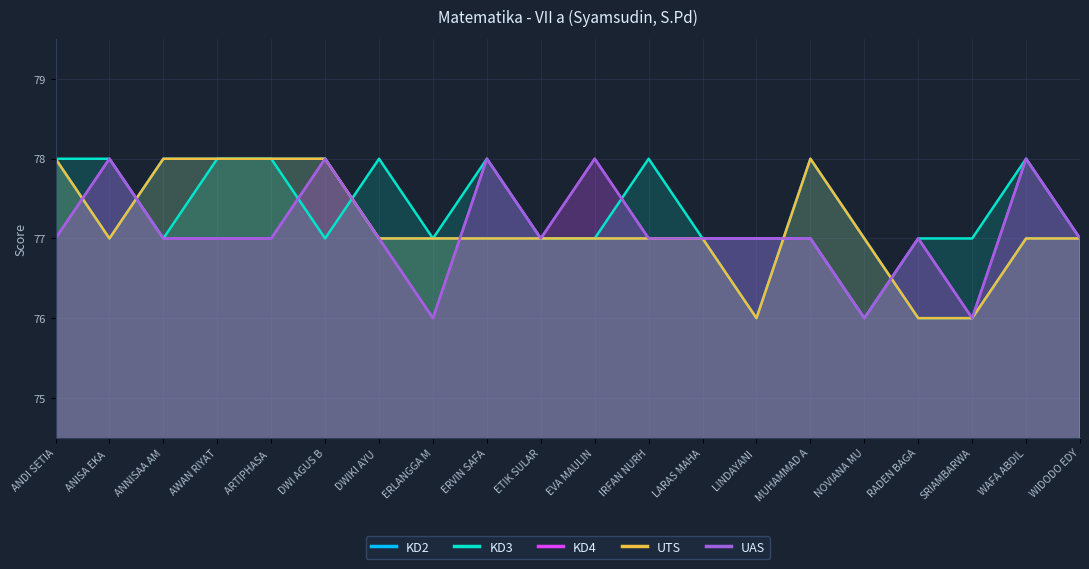

Is it true that KD3 equals 133 at ARTIPHASA ?

False